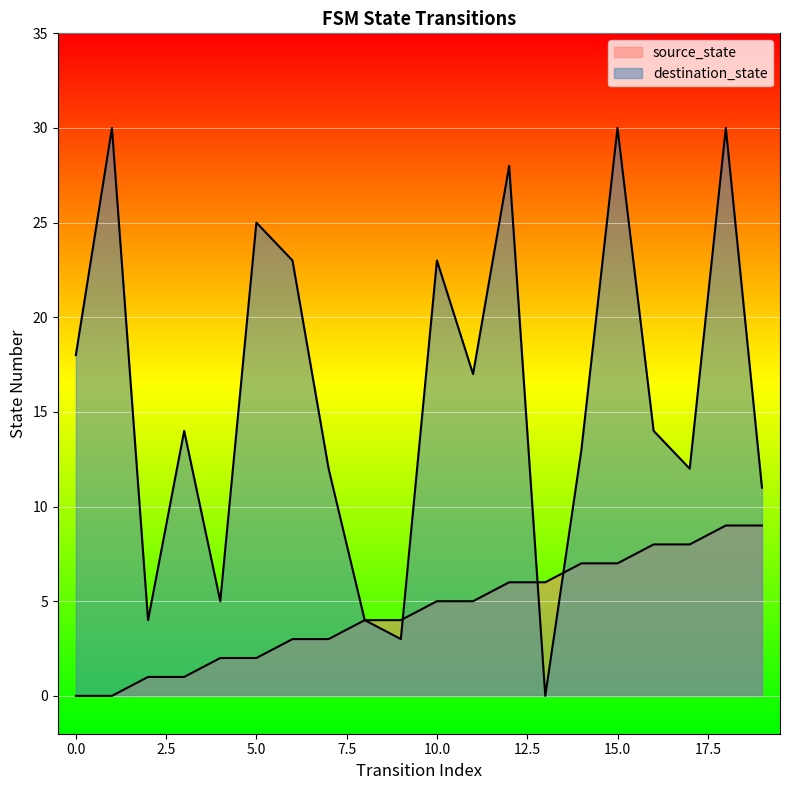

Which label corresponds to the largest value in the chart?

1